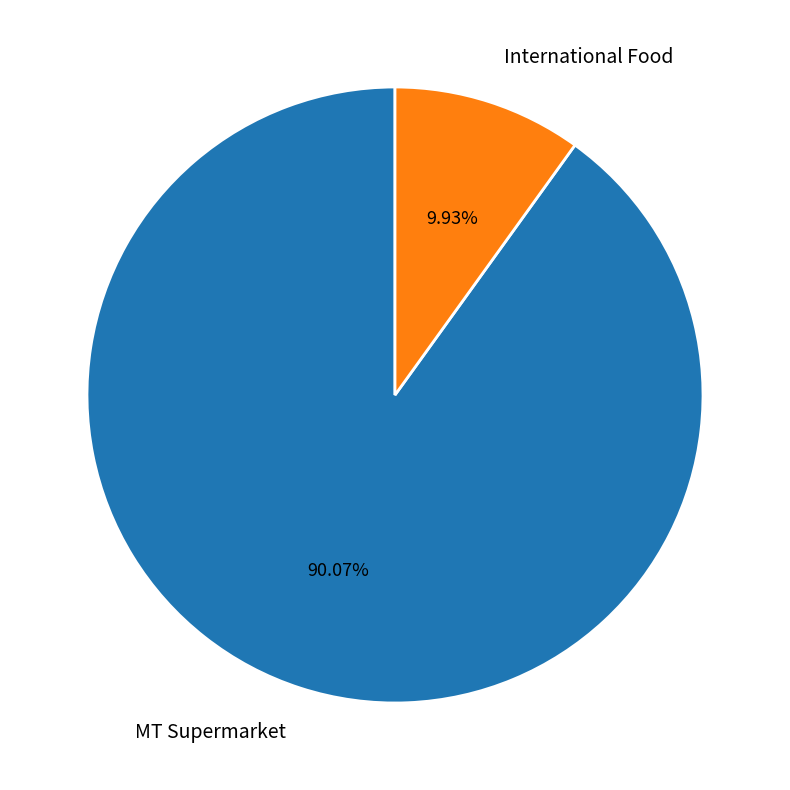

Rank the categories by value from lowest to highest.

International Food, MT Supermarket